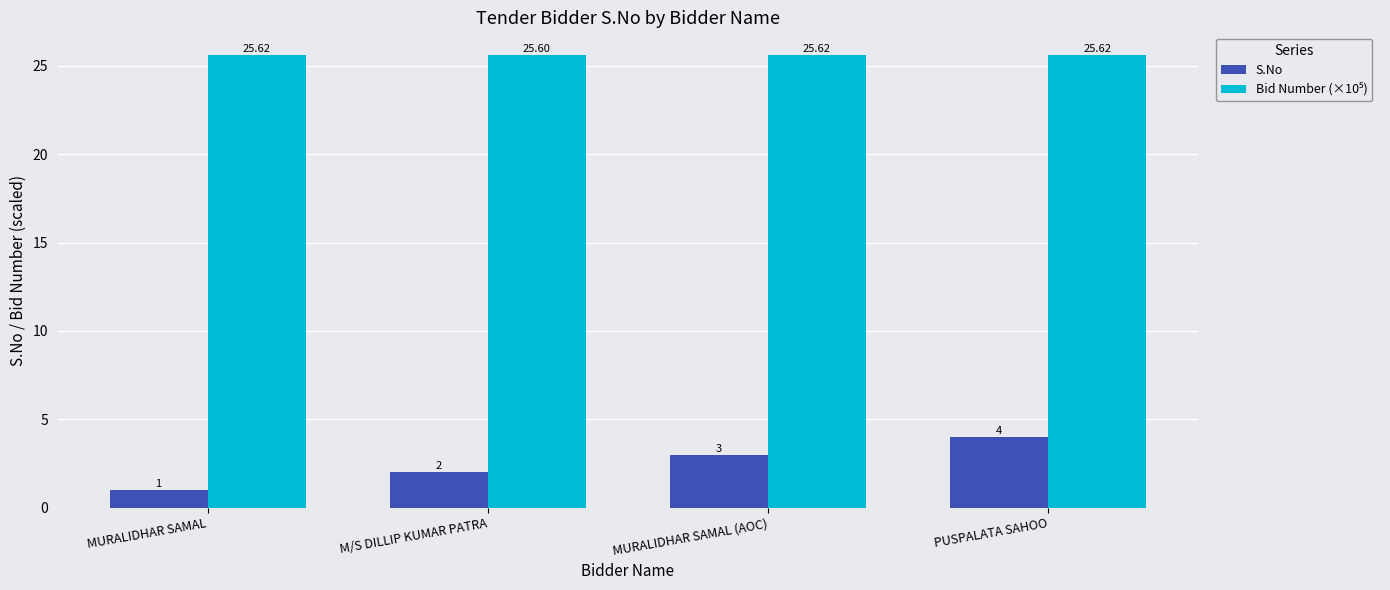

How many bars are there in total?

8